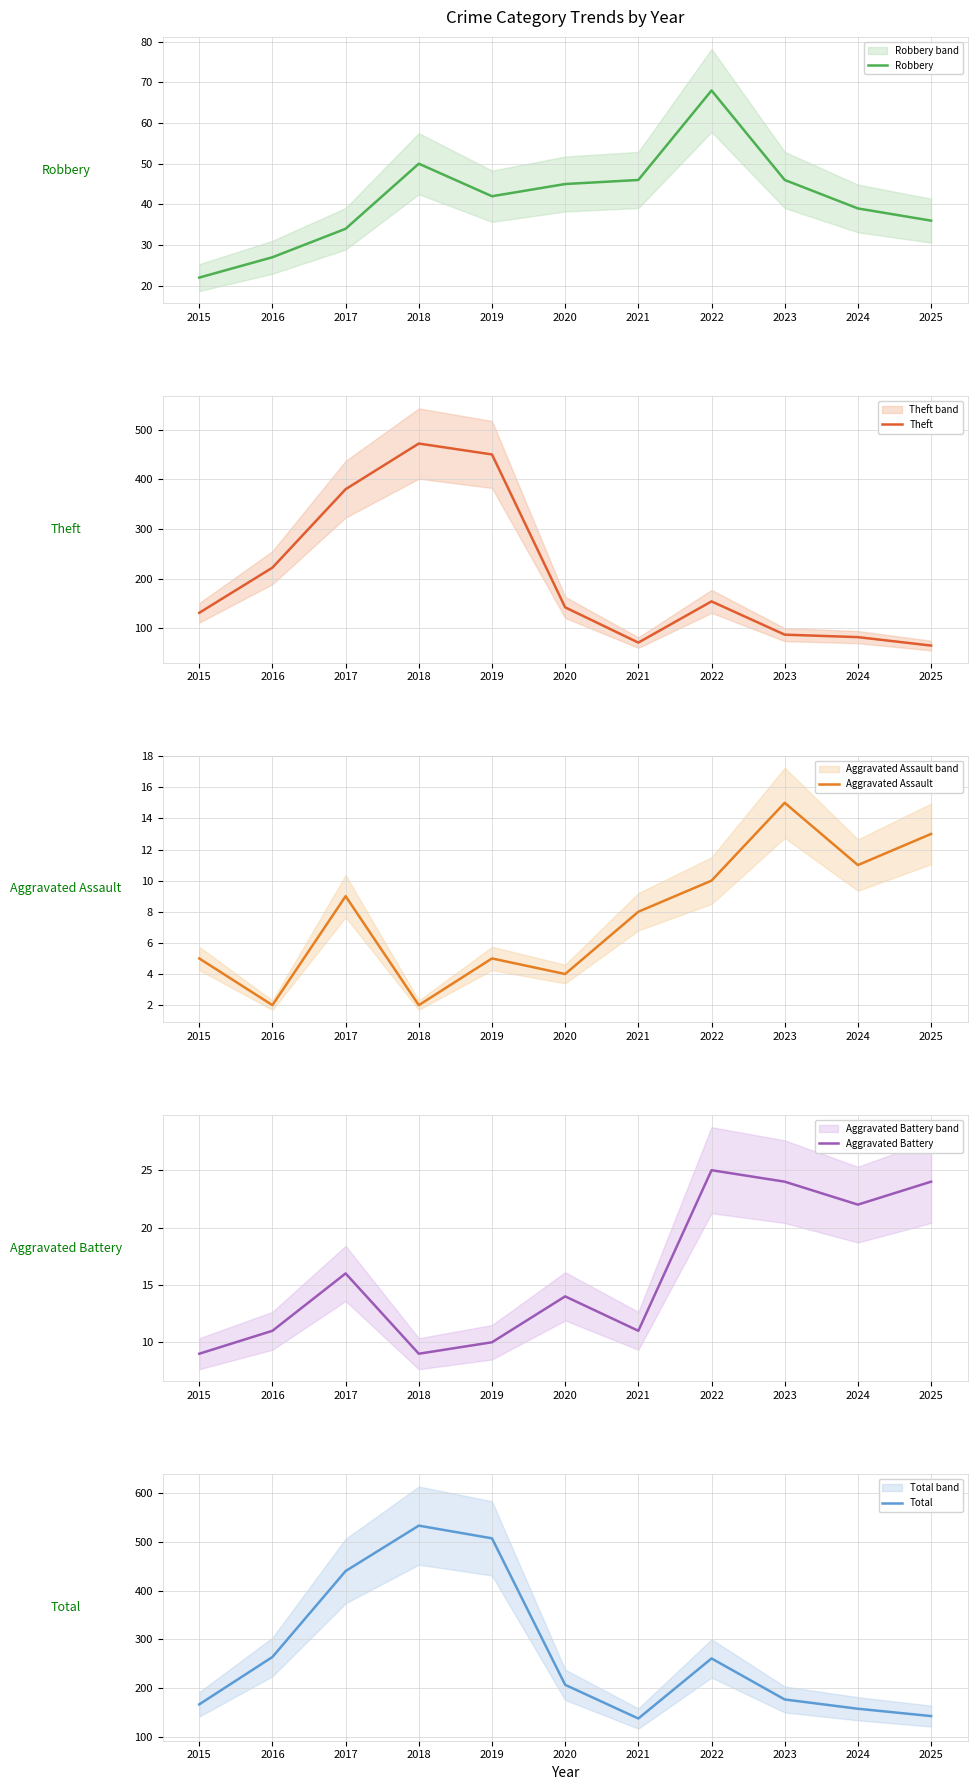

Which has a higher value, 2017 or 2019?

2019